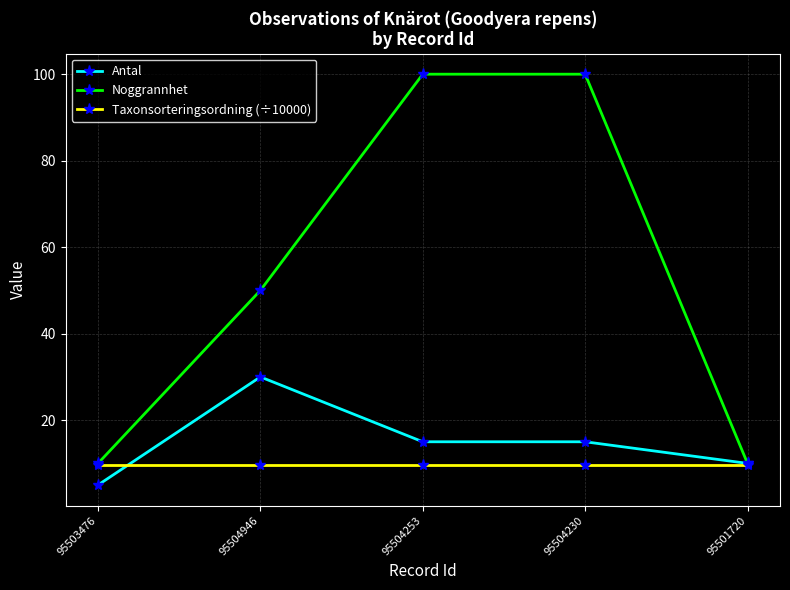

What is the label of the 4th point from the right?

95504946